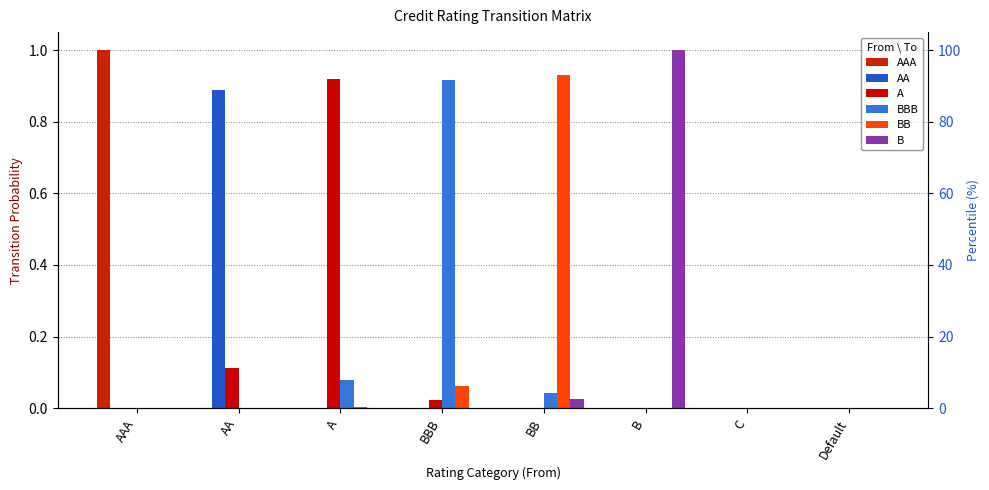

Are the bars grouped side by side (vs. stacked)?

Yes